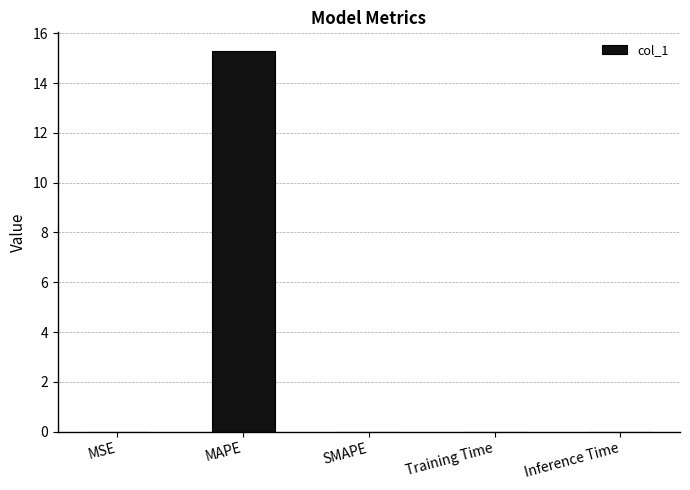

Between MAPE and Inference Time, which is larger?

MAPE